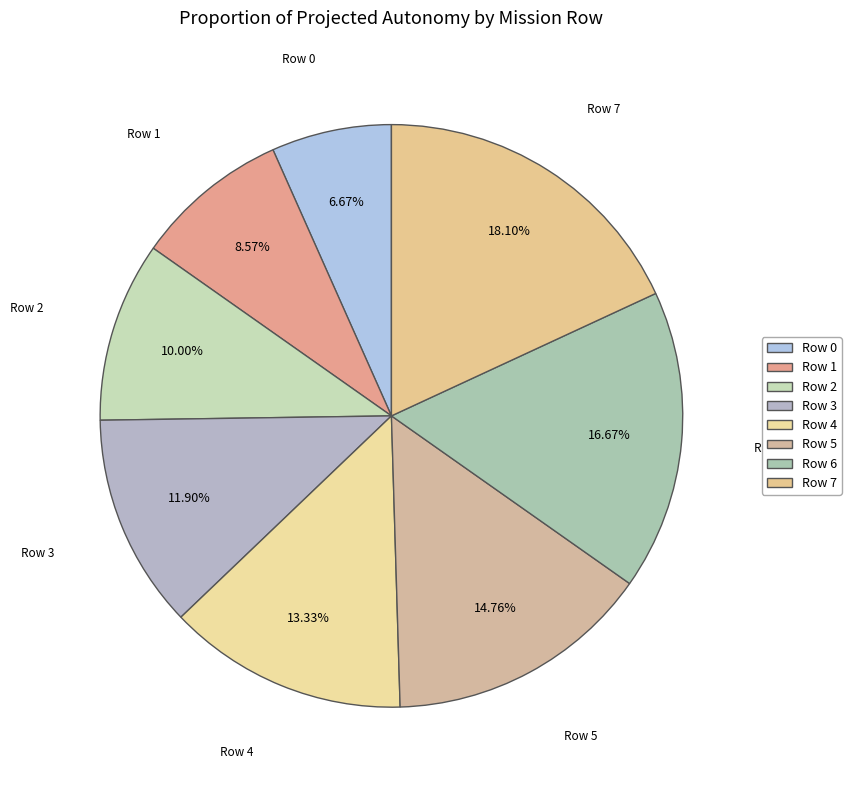

How many segments does this pie chart have?

8